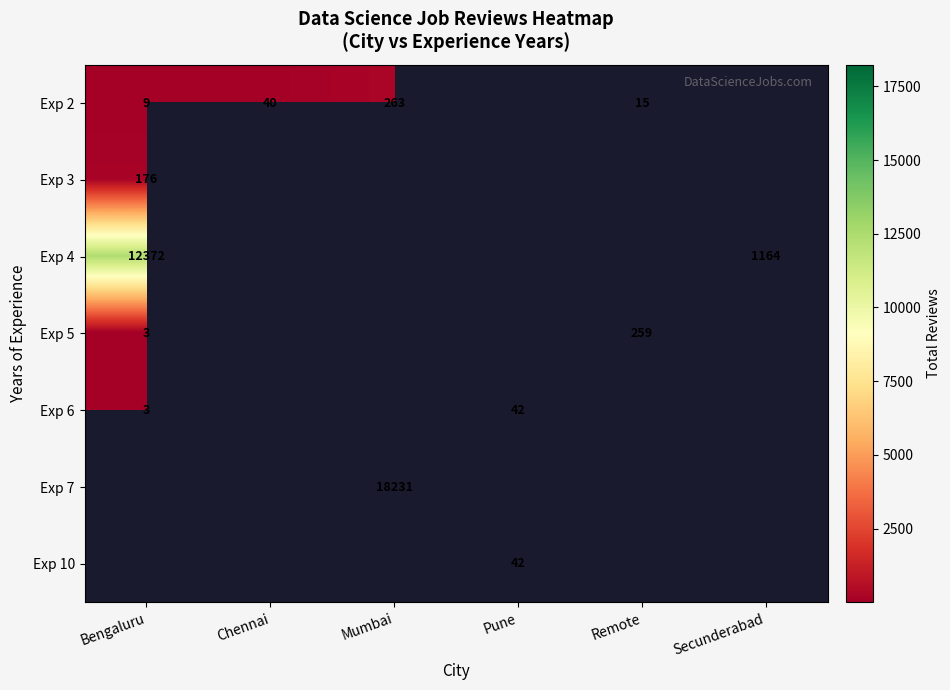

What is the lowest value of the row_3 series?

3.0